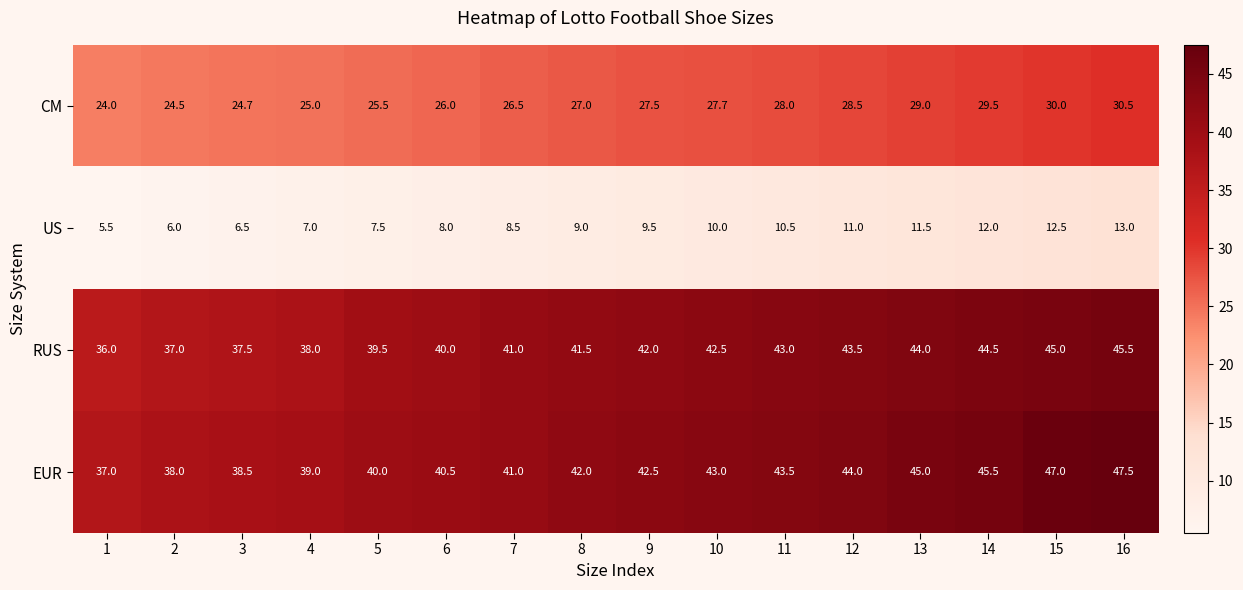

At how many categories does at least one series exceed 16?

16